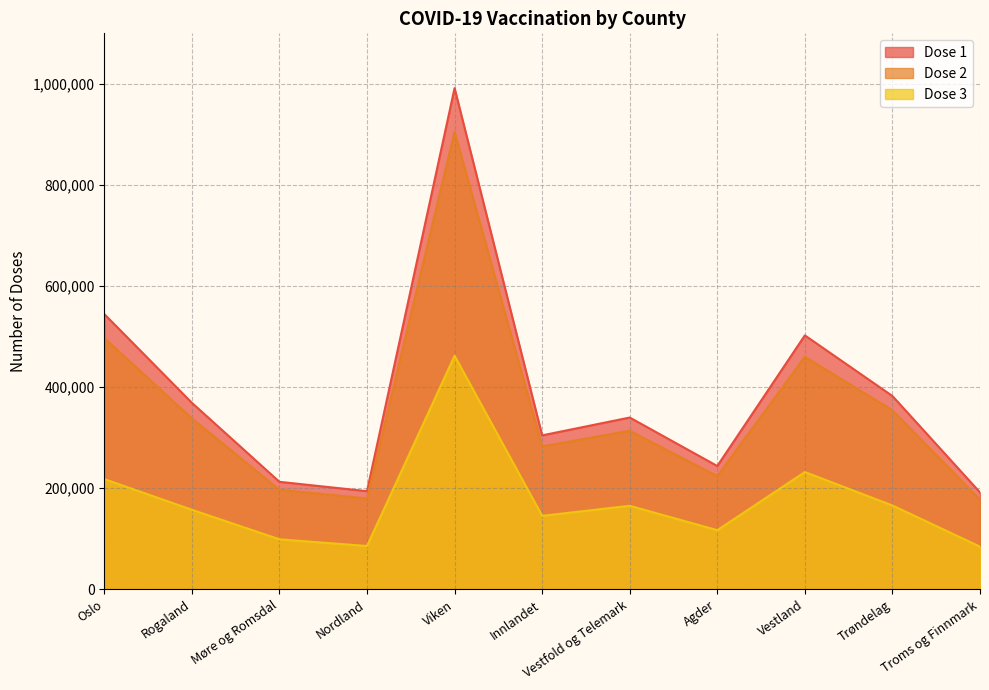

True or false: Dose 1 and Dose 2 intersect in this chart.

False